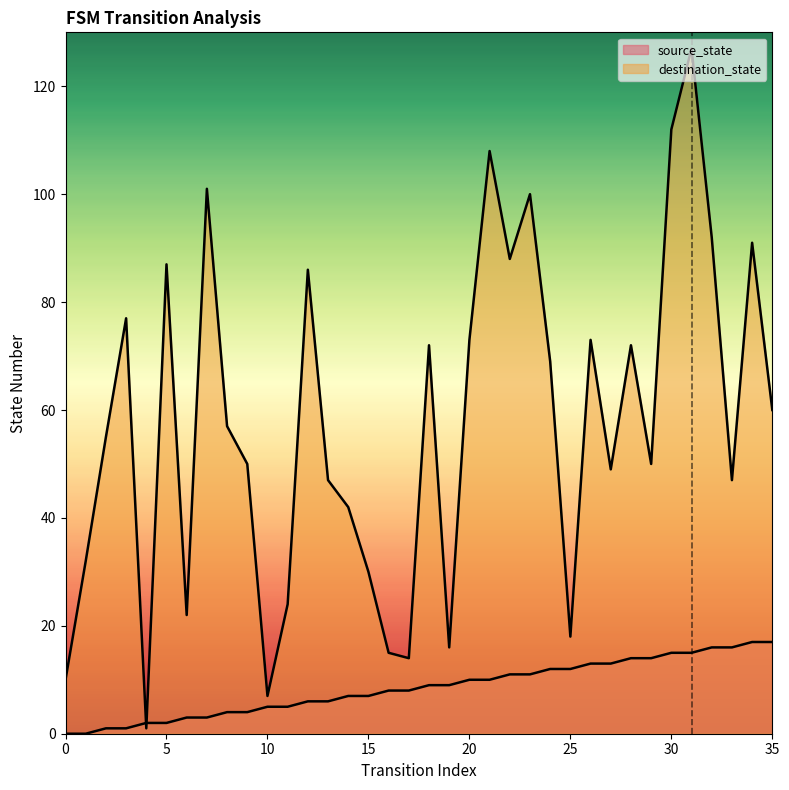

How many intersections are there between destination_state and source_state?

2